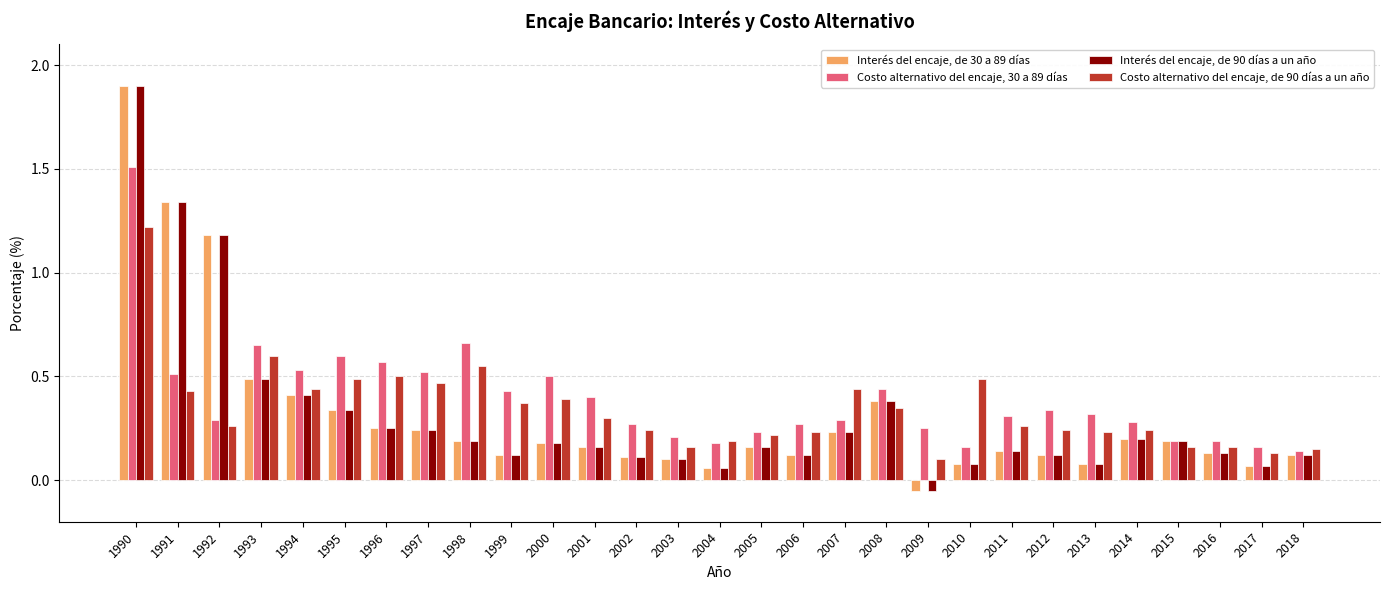

How many Costo alternativo del encaje, 30 a 89 días values are between 0 and 1?

28